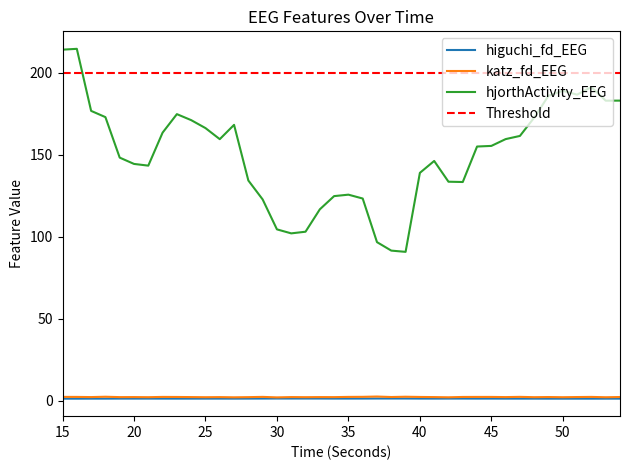

Count the number of data series in this chart.

3